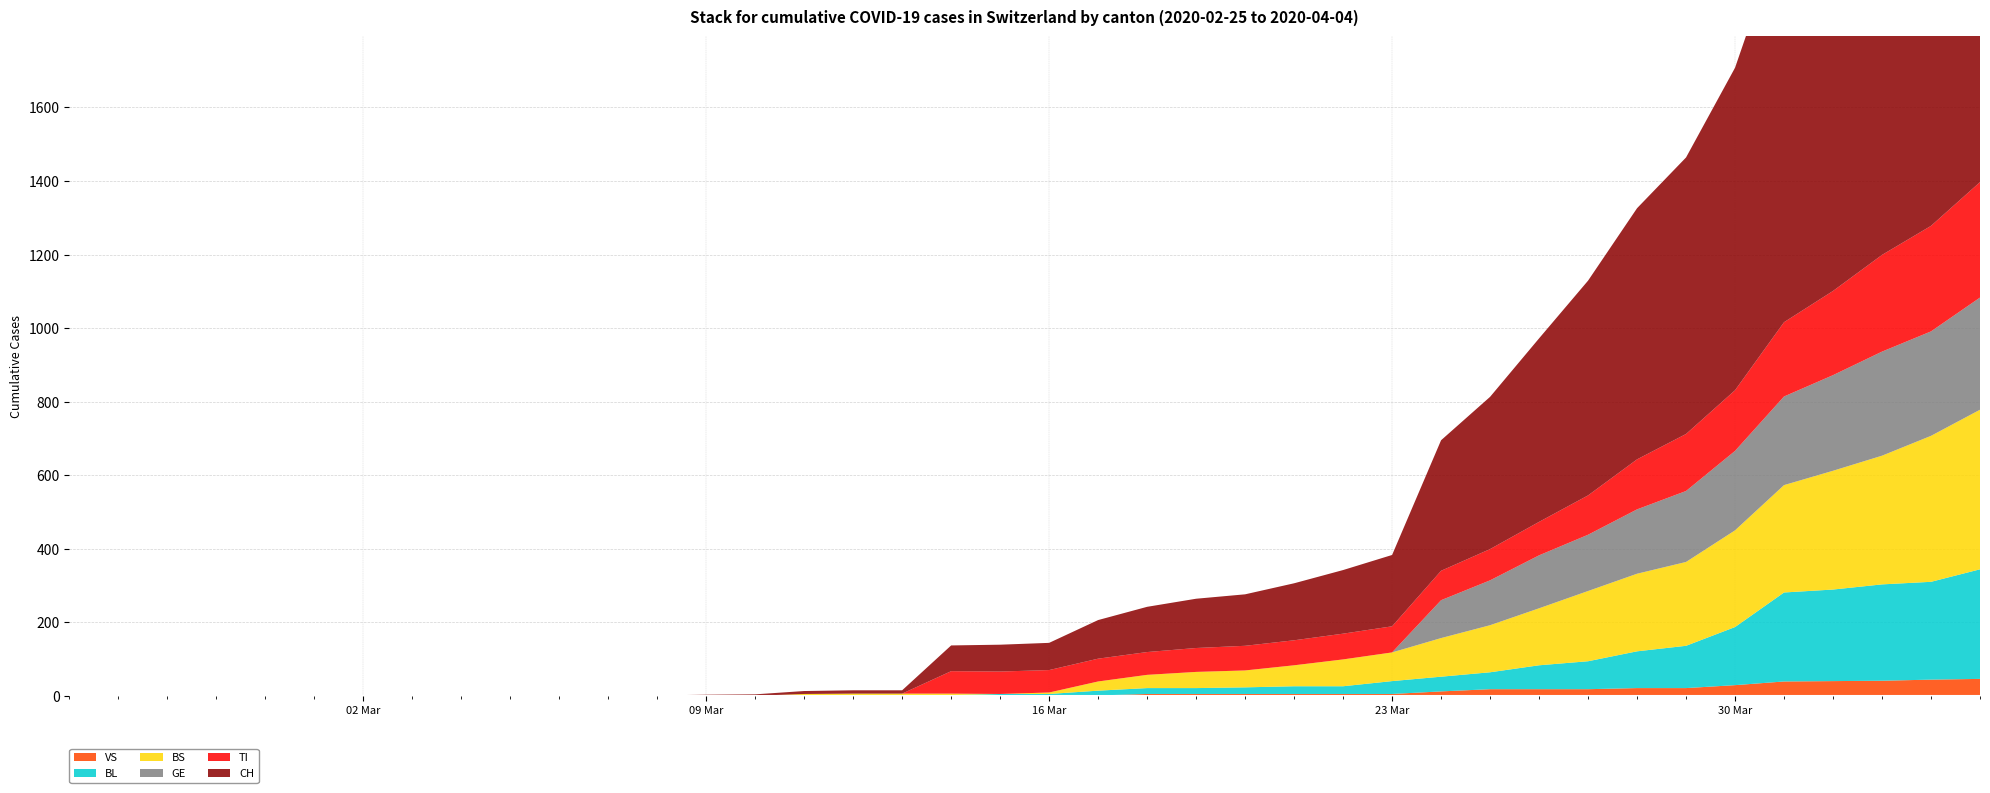

Reading left to right, what are all the values shown in this chart?

CH: 0	0	0	0	0	0	0	0	0	0	1	1	1	3	4	8	9	9	70	73	74	105	123	134	140	155	173	194	355	414	499	584	683	752	877	1079	1183	1376	1479	1630
TI: 0	0	0	0	0	0	0	0	0	0	0	0	0	0	0	0	0	0	61	61	61	62	62	65	67	68	70	71	80	85	91	107	136	155	165	202	229	263	287	314
BL: 0	0	0	0	0	0	0	0	0	0	0	0	0	0	0	1	2	2	2	5	5	13	16	16	18	21	21	35	40	46	65	76	100	115	158	242	249	262	266	298
BS: 0	0	0	0	0	0	0	0	0	0	0	0	0	0	0	4	4	4	4	0	4	25	36	44	46	57	73	78	105	128	155	191	211	228	263	292	323	350	397	434
GE: 0	0	0	0	0	0	0	0	0	0	0	0	0	0	0	0	0	0	0	0	0	0	0	0	0	0	0	0	103	122	144	153	175	193	216	241	260	283	284	305
VS: 0	0	0	0	0	0	0	0	0	0	0	0	0	0	0	0	0	0	0	0	0	1	5	5	5	5	5	5	12	18	18	18	21	21	29	39	40	41	44	46